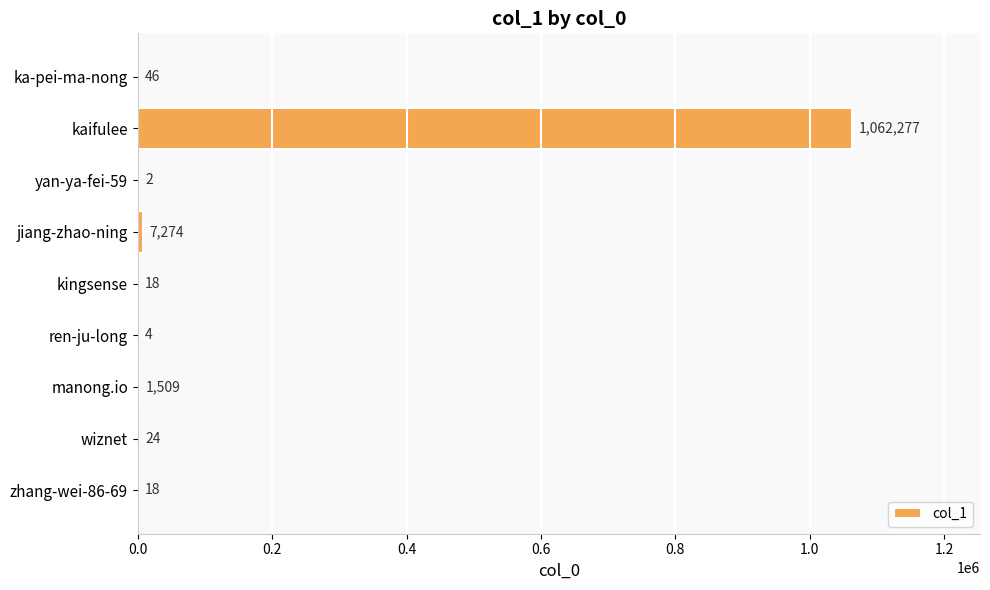

What is the sum of the values at jiang-zhao-ning and yan-ya-fei-59?

7276